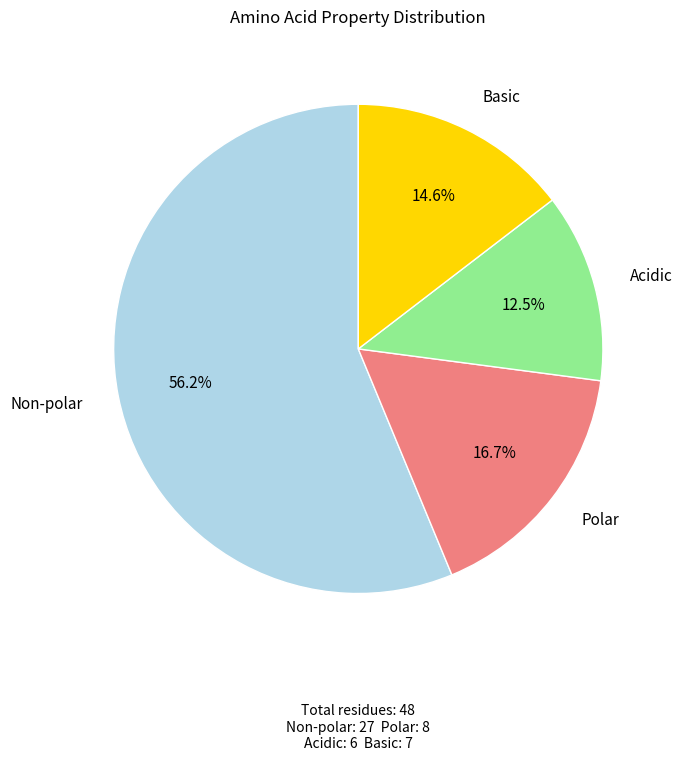

How many segments does this pie chart have?

4